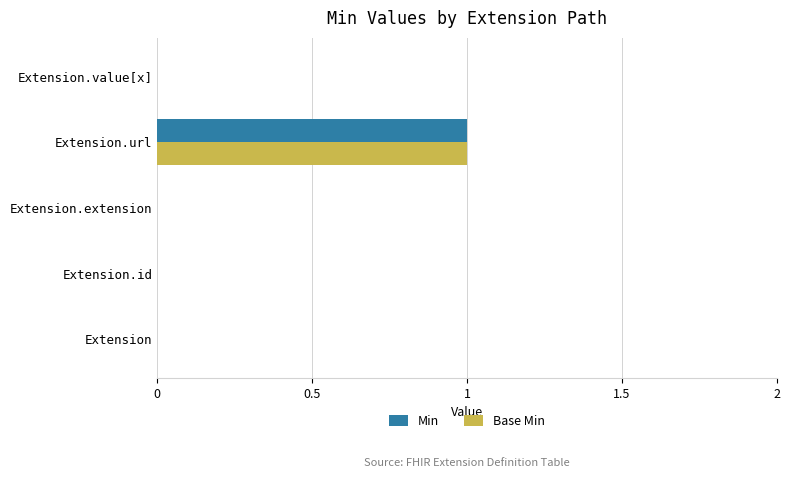

True or false: Base Min has a value of 2 at Extension.url.

False